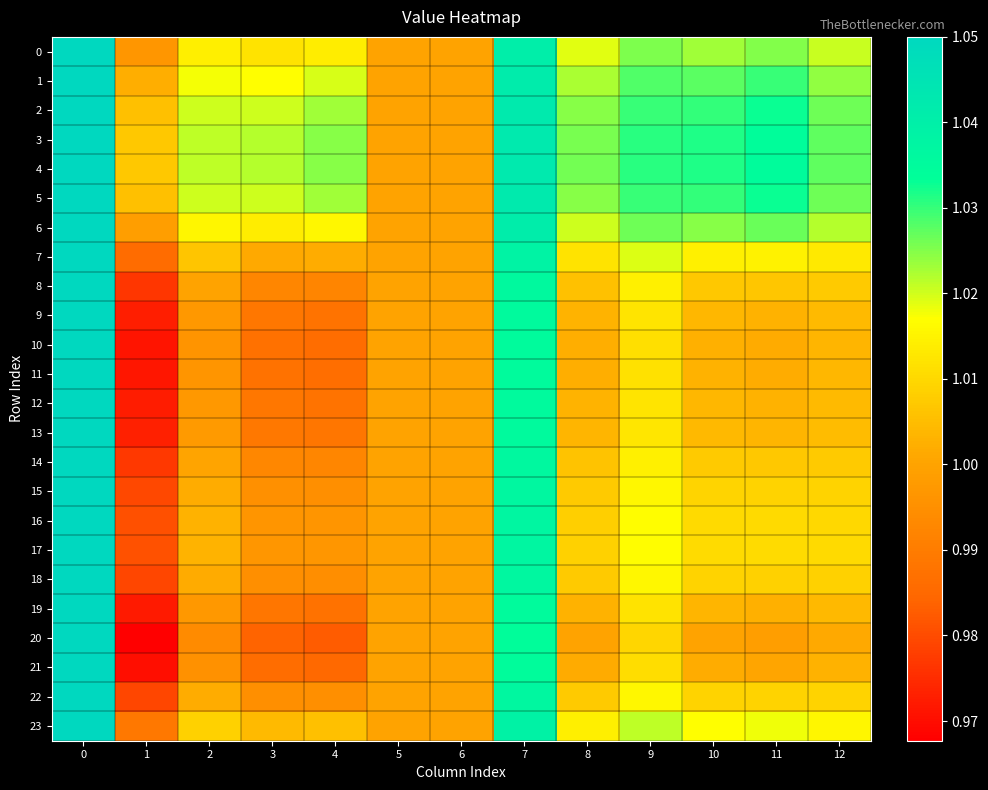

Reading right to left, what are all the values shown in this chart?

0: 12=1.0	11=1.0	10=1.0	9=1.0	8=1.0	7=1.0	6=1.0	5=1.0	4=1.0	3=1.0	2=1.0	1=1.0	0=1.1
1: 12=1.0	11=1.0	10=1.0	9=1.0	8=1.0	7=1.0	6=1.0	5=1.0	4=1.0	3=1.0	2=1.0	1=1.0	0=1.1
2: 12=1.0	11=1.0	10=1.0	9=1.0	8=1.0	7=1.0	6=1.0	5=1.0	4=1.0	3=1.0	2=1.0	1=1.0	0=1.1
3: 12=1.0	11=1.0	10=1.0	9=1.0	8=1.0	7=1.0	6=1.0	5=1.0	4=1.0	3=1.0	2=1.0	1=1.0	0=1.1
4: 12=1.0	11=1.0	10=1.0	9=1.0	8=1.0	7=1.0	6=1.0	5=1.0	4=1.0	3=1.0	2=1.0	1=1.0	0=1.1
5: 12=1.0	11=1.0	10=1.0	9=1.0	8=1.0	7=1.0	6=1.0	5=1.0	4=1.0	3=1.0	2=1.0	1=1.0	0=1.1
6: 12=1.0	11=1.0	10=1.0	9=1.0	8=1.0	7=1.0	6=1.0	5=1.0	4=1.0	3=1.0	2=1.0	1=1.0	0=1.1
7: 12=1.0	11=1.0	10=1.0	9=1.0	8=1.0	7=1.0	6=1.0	5=1.0	4=1.0	3=1.0	2=1.0	1=1.0	0=1.1
8: 12=1.0	11=1.0	10=1.0	9=1.0	8=1.0	7=1.0	6=1.0	5=1.0	4=1.0	3=1.0	2=1.0	1=1.0	0=1.1
9: 12=1.0	11=1.0	10=1.0	9=1.0	8=1.0	7=1.0	6=1.0	5=1.0	4=1.0	3=1.0	2=1.0	1=1.0	0=1.1
10: 12=1.0	11=1.0	10=1.0	9=1.0	8=1.0	7=1.0	6=1.0	5=1.0	4=1.0	3=1.0	2=1.0	1=1.0	0=1.1
11: 12=1.0	11=1.0	10=1.0	9=1.0	8=1.0	7=1.0	6=1.0	5=1.0	4=1.0	3=1.0	2=1.0	1=1.0	0=1.1
12: 12=1.0	11=1.0	10=1.0	9=1.0	8=1.0	7=1.0	6=1.0	5=1.0	4=1.0	3=1.0	2=1.0	1=1.0	0=1.1
13: 12=1.0	11=1.0	10=1.0	9=1.0	8=1.0	7=1.0	6=1.0	5=1.0	4=1.0	3=1.0	2=1.0	1=1.0	0=1.1
14: 12=1.0	11=1.0	10=1.0	9=1.0	8=1.0	7=1.0	6=1.0	5=1.0	4=1.0	3=1.0	2=1.0	1=1.0	0=1.1
15: 12=1.0	11=1.0	10=1.0	9=1.0	8=1.0	7=1.0	6=1.0	5=1.0	4=1.0	3=1.0	2=1.0	1=1.0	0=1.1
16: 12=1.0	11=1.0	10=1.0	9=1.0	8=1.0	7=1.0	6=1.0	5=1.0	4=1.0	3=1.0	2=1.0	1=1.0	0=1.1
17: 12=1.0	11=1.0	10=1.0	9=1.0	8=1.0	7=1.0	6=1.0	5=1.0	4=1.0	3=1.0	2=1.0	1=1.0	0=1.1
18: 12=1.0	11=1.0	10=1.0	9=1.0	8=1.0	7=1.0	6=1.0	5=1.0	4=1.0	3=1.0	2=1.0	1=1.0	0=1.1
19: 12=1.0	11=1.0	10=1.0	9=1.0	8=1.0	7=1.0	6=1.0	5=1.0	4=1.0	3=1.0	2=1.0	1=1.0	0=1.1
20: 12=1.0	11=1.0	10=1.0	9=1.0	8=1.0	7=1.0	6=1.0	5=1.0	4=1.0	3=1.0	2=1.0	1=1.0	0=1.1
21: 12=1.0	11=1.0	10=1.0	9=1.0	8=1.0	7=1.0	6=1.0	5=1.0	4=1.0	3=1.0	2=1.0	1=1.0	0=1.1
22: 12=1.0	11=1.0	10=1.0	9=1.0	8=1.0	7=1.0	6=1.0	5=1.0	4=1.0	3=1.0	2=1.0	1=1.0	0=1.1
23: 12=1.0	11=1.0	10=1.0	9=1.0	8=1.0	7=1.0	6=1.0	5=1.0	4=1.0	3=1.0	2=1.0	1=1.0	0=1.1